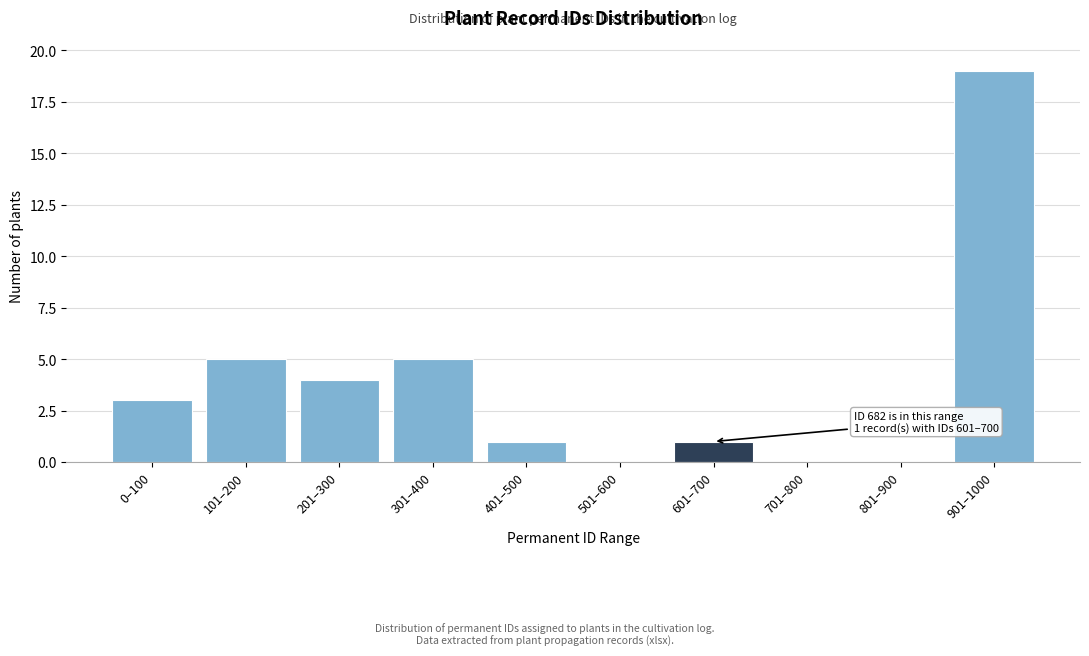

Reading left to right, transcribe all the data shown in this chart.

0–100=3	101–200=5	201–300=4	301–400=5	401–500=1	501–600=0	601–700=1	701–800=0	801–900=0	901–1000=19